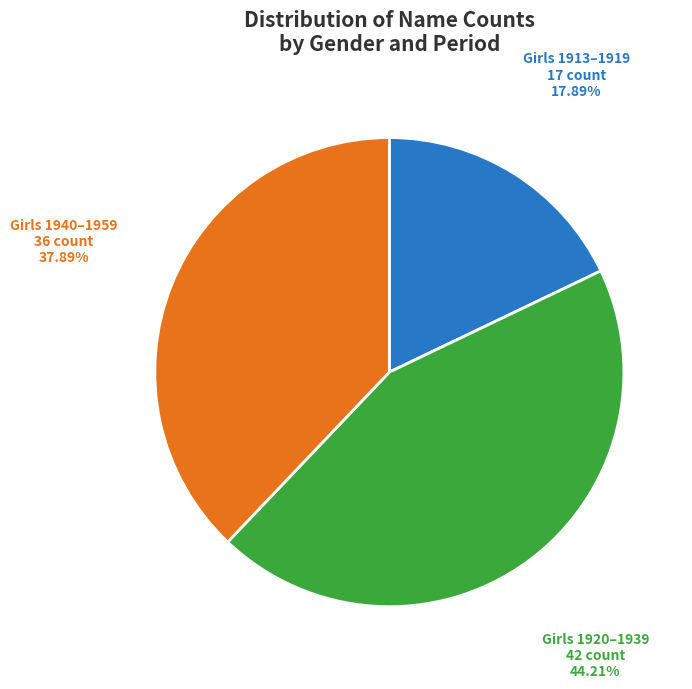

Does any single category account for the majority?

No